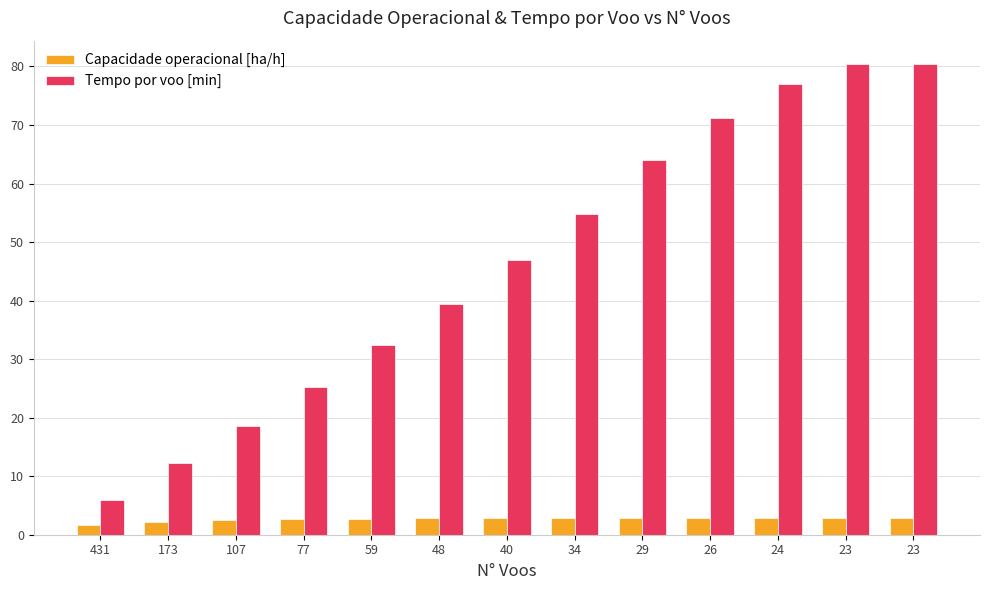

What is the difference between the Capacidade operacional [ha/h] values at 24 and 59?

0.2